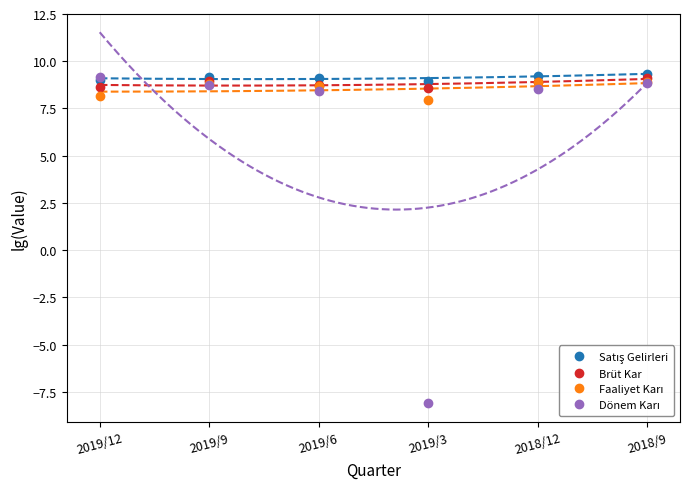

Is the value of Faaliyet Karı at 2019/9 greater than the value of Satış Gelirleri at 2019/3?

No